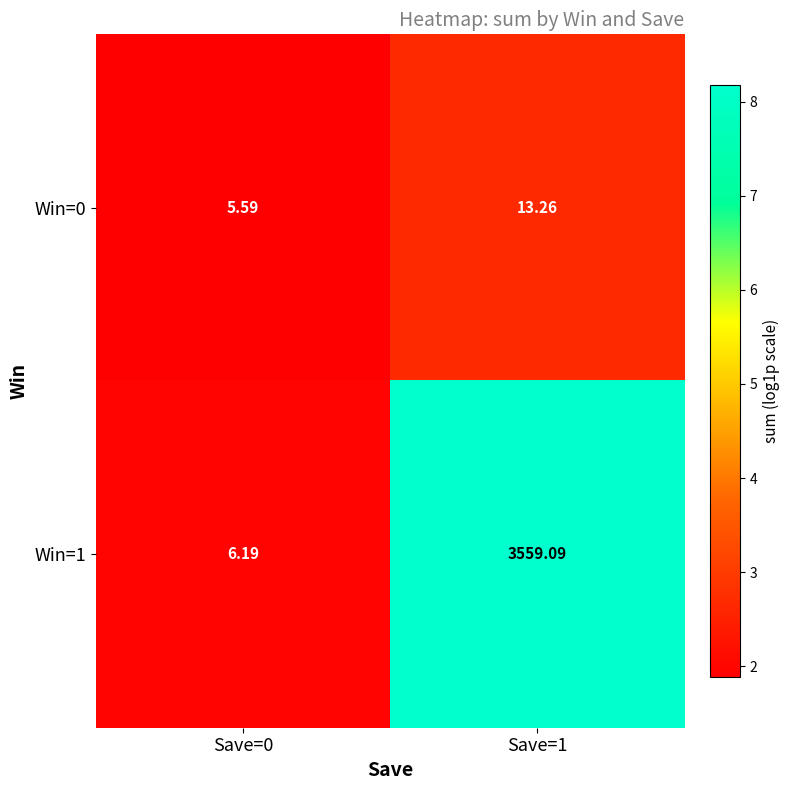

Is the value of Win=0 at Save=0 greater than the value of Win=1 at Save=1?

No